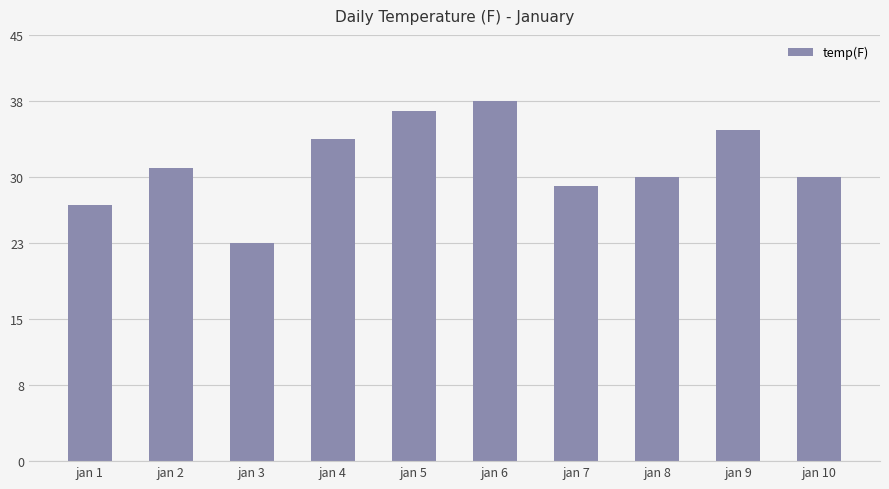

What is the greatest value displayed?

38